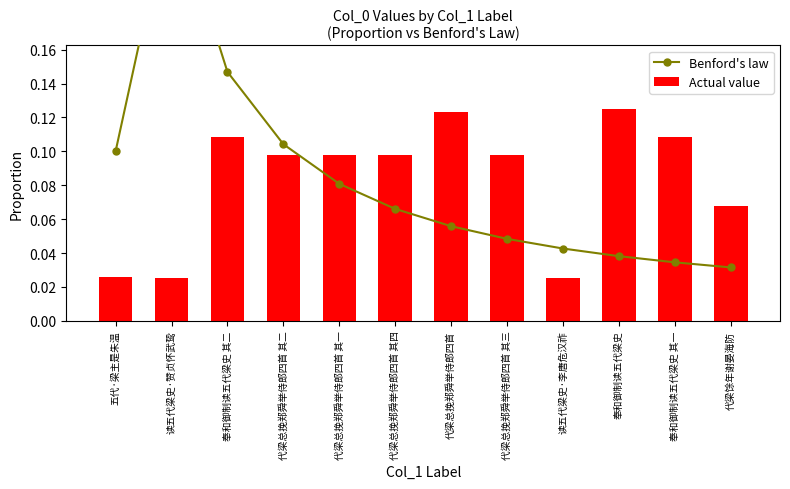

What position from the left is 代梁总挽郑舜举侍郎四首 其四?

6